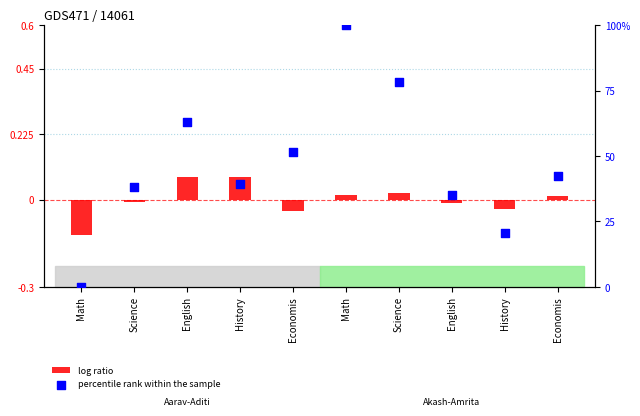

Which series reaches the minimum Y coordinate?

log ratio